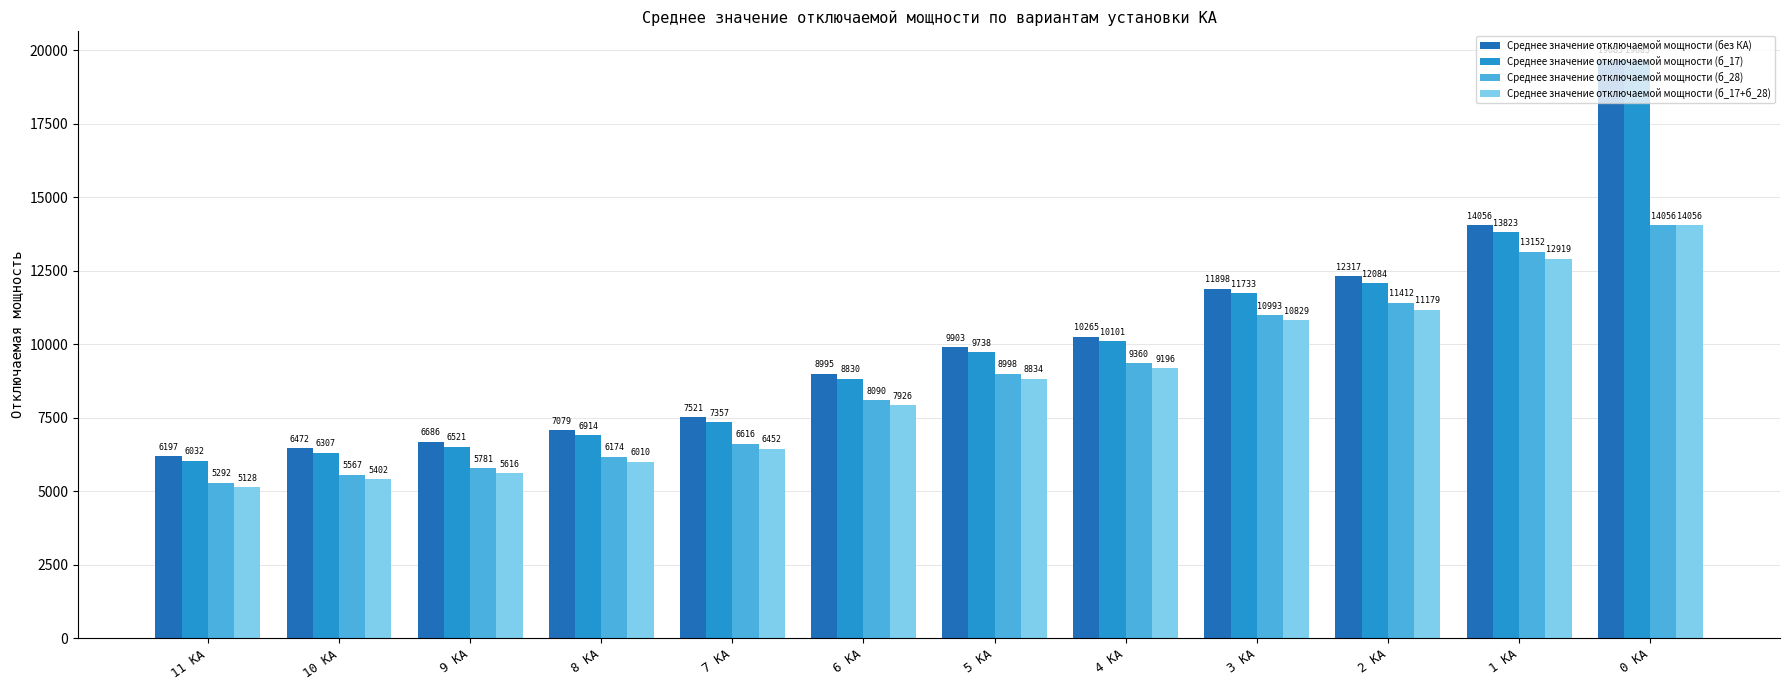

Which series has the largest total across all categories?

Среднее значение отключаемой мощности (без КА)